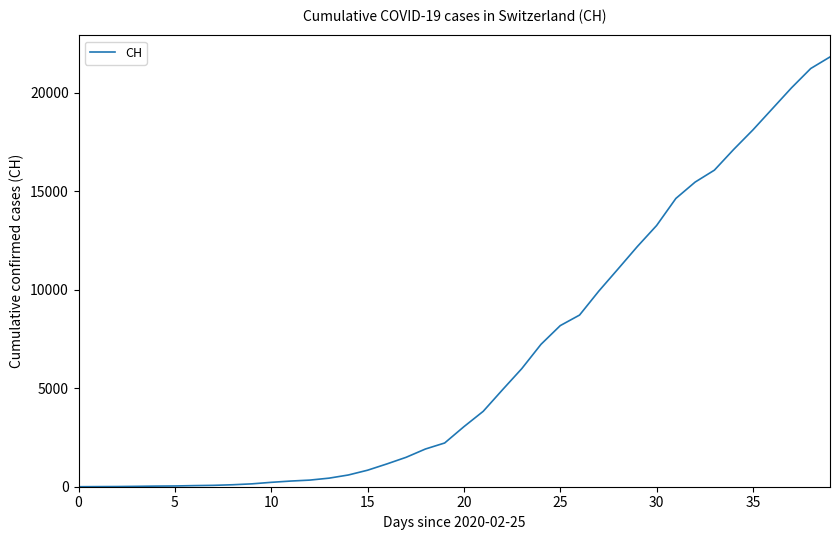

How many lines are shown in the chart?

1